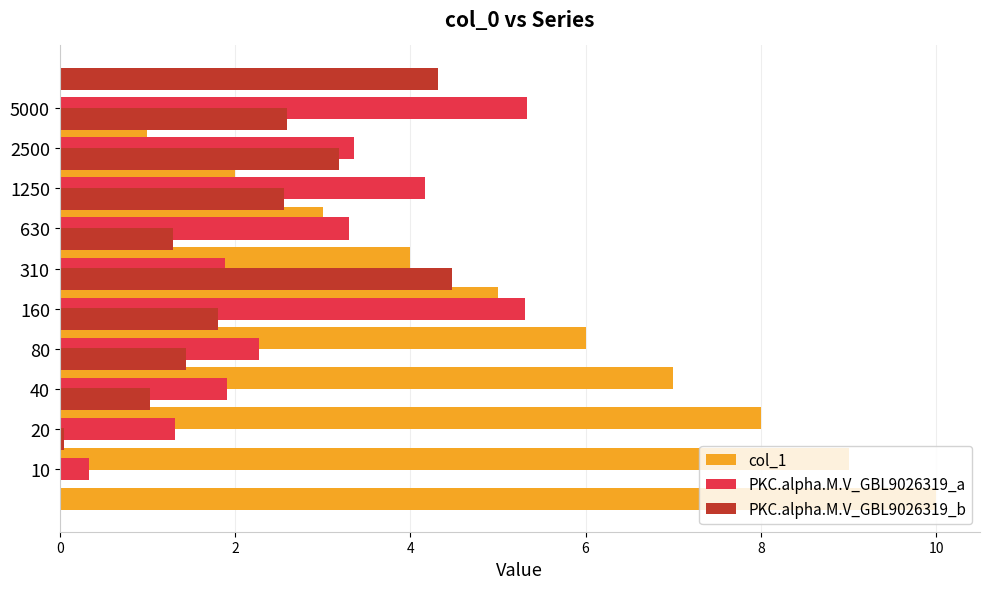

What is the difference between the PKC.alpha.M.V_GBL9026319_a values at 5000 and 20?

4.0